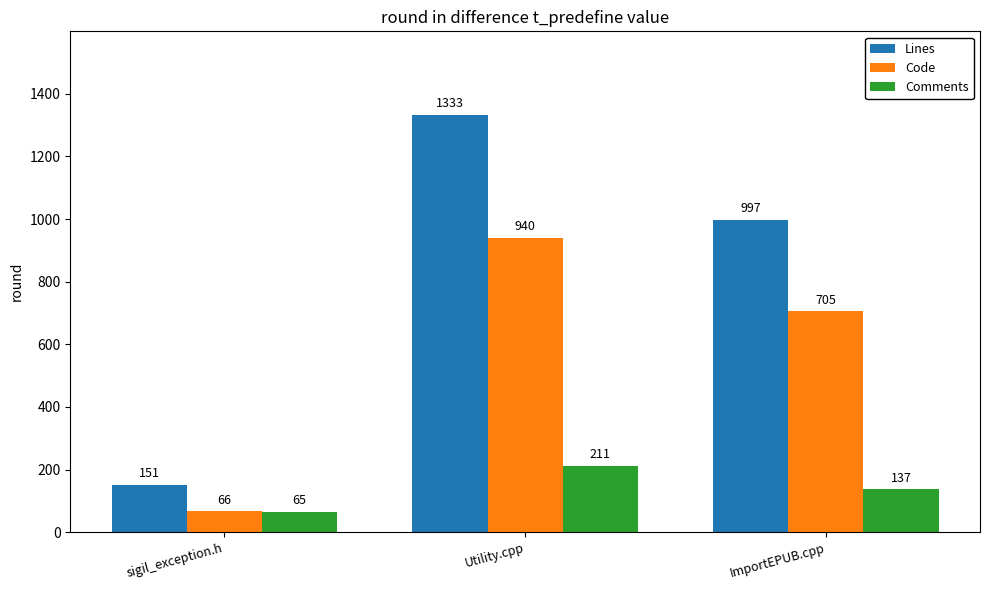

How many data points in Code are less than 705?

1